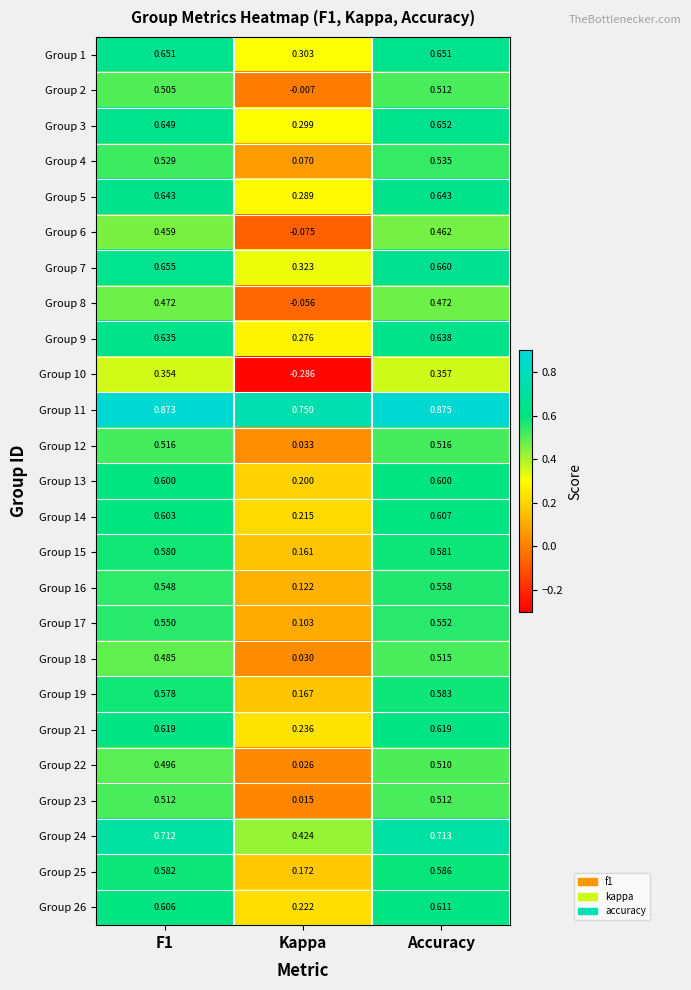

Count the number of categories in the chart.

3